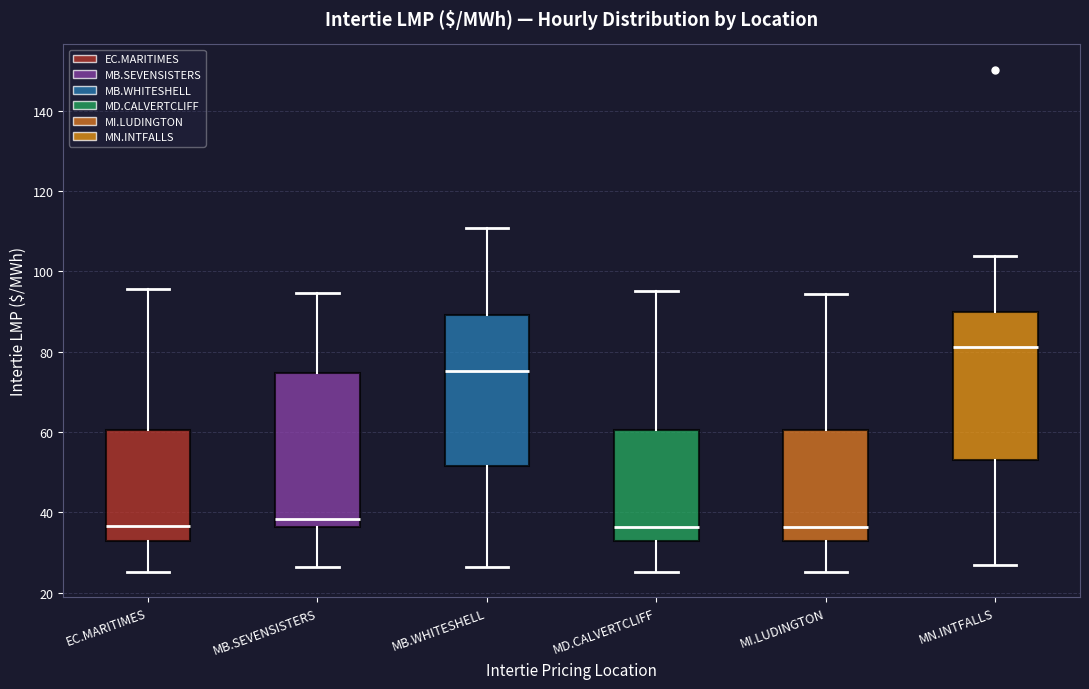

Reading left to right, transcribe this box plot: for each box, give where its median line is, the range the box spans, and where its two whiskers end, as read against the y-axis. The values are not printed on the chart, so give them approximately, as read against the axis.

EC.MARITIMES: median 36, box 32 to 60, whiskers 26 to 96
MB.SEVENSISTERS: median 38, box 36 to 74, whiskers 26 to 94
MB.WHITESHELL: median 76, box 52 to 90, whiskers 26 to 110
MD.CALVERTCLIFF: median 36, box 32 to 60, whiskers 26 to 96
MI.LUDINGTON: median 36, box 32 to 60, whiskers 26 to 94
MN.INTFALLS: median 82, box 54 to 90, whiskers 26 to 104